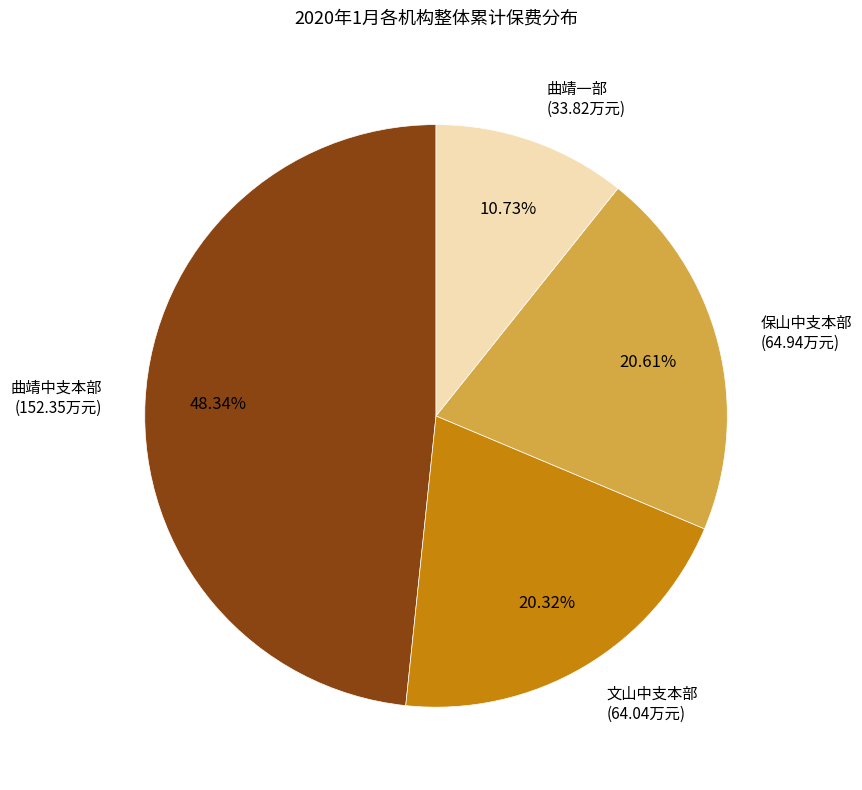

Is there a majority slice in this chart?

No